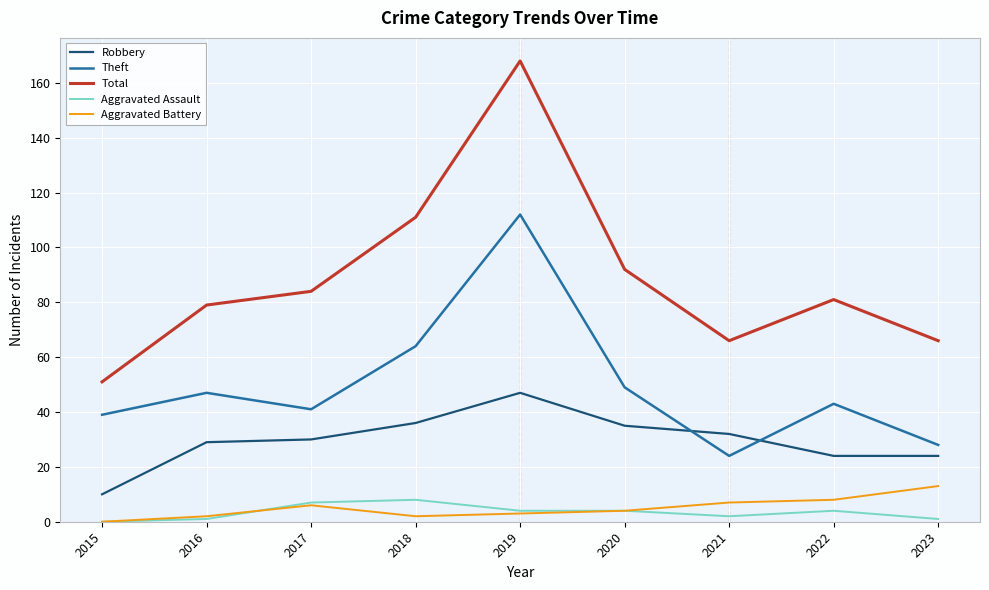

Which series has the widest spread of values?

Total